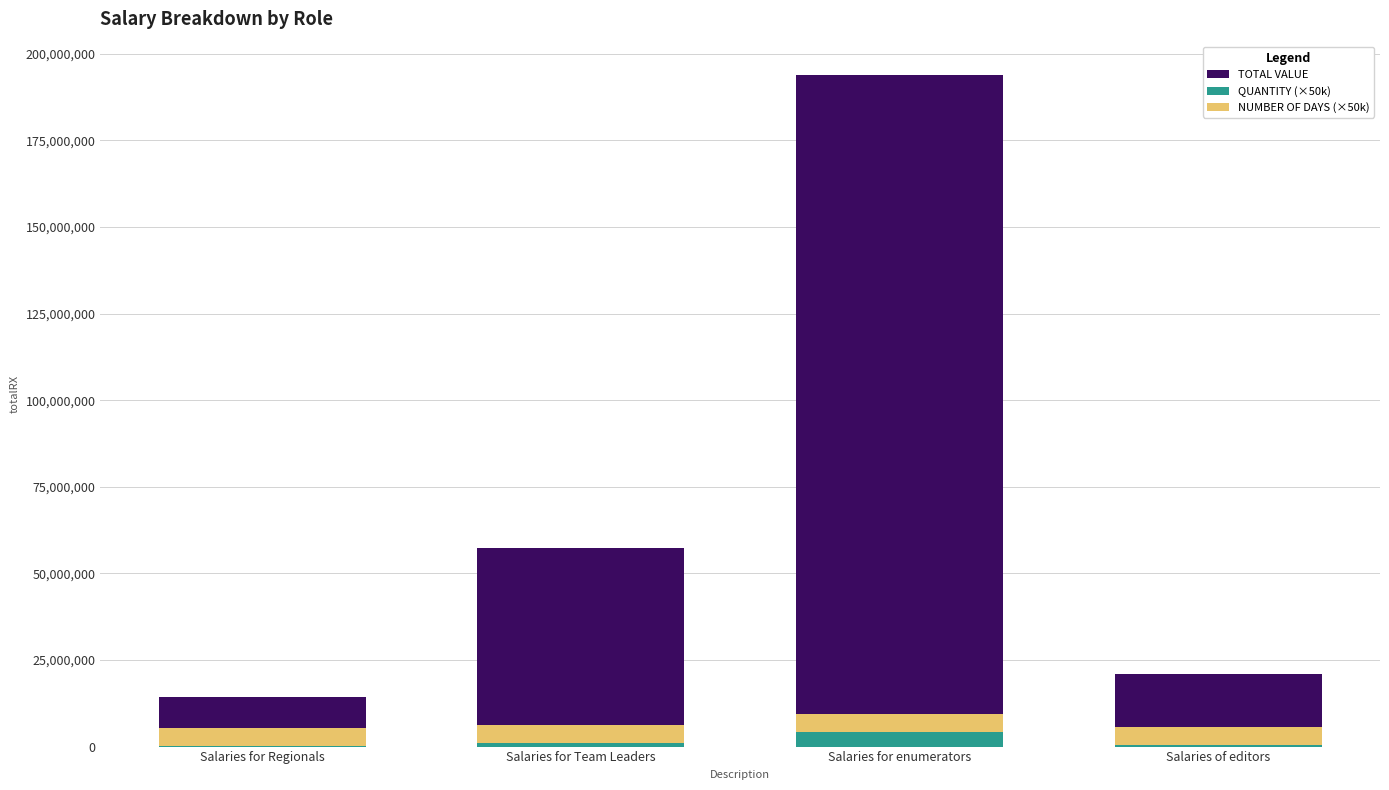

True or false: TOTAL VALUE has a value of 58569654 at Salaries for enumerators.

False